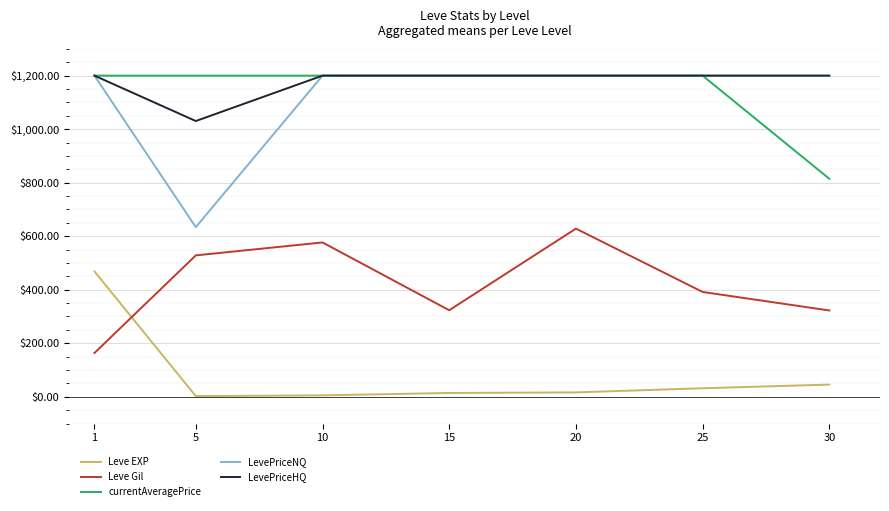

How many series are shown in this chart?

5